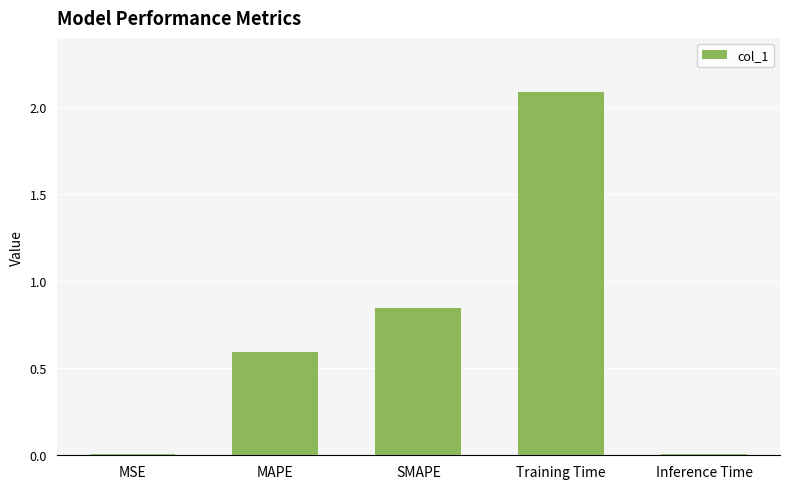

What is the value of the 4th bar from the left?

2.1